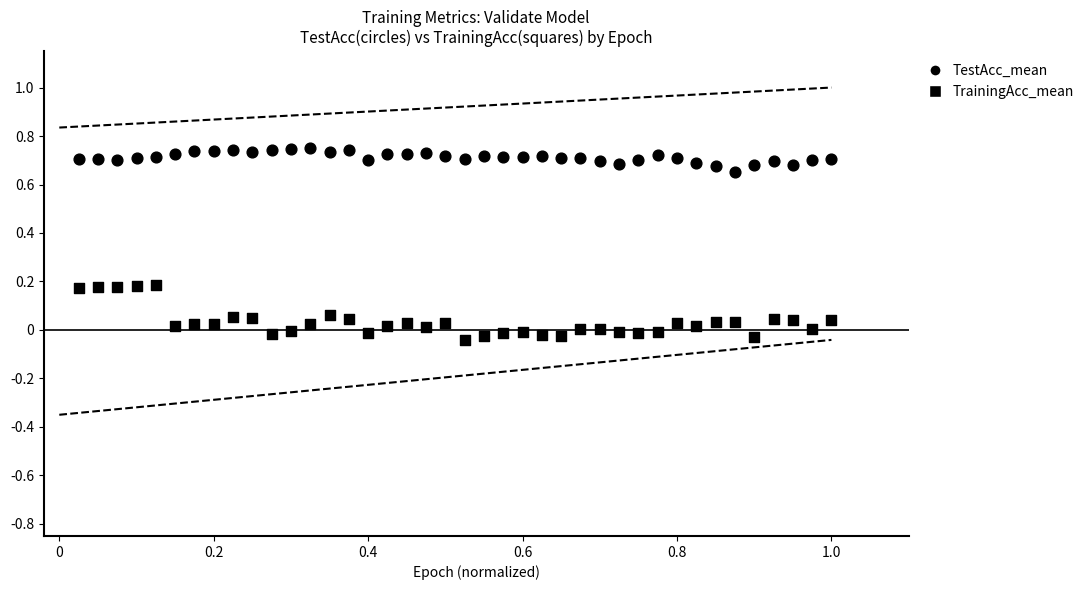

How many points are shown in the scatter plot?

80